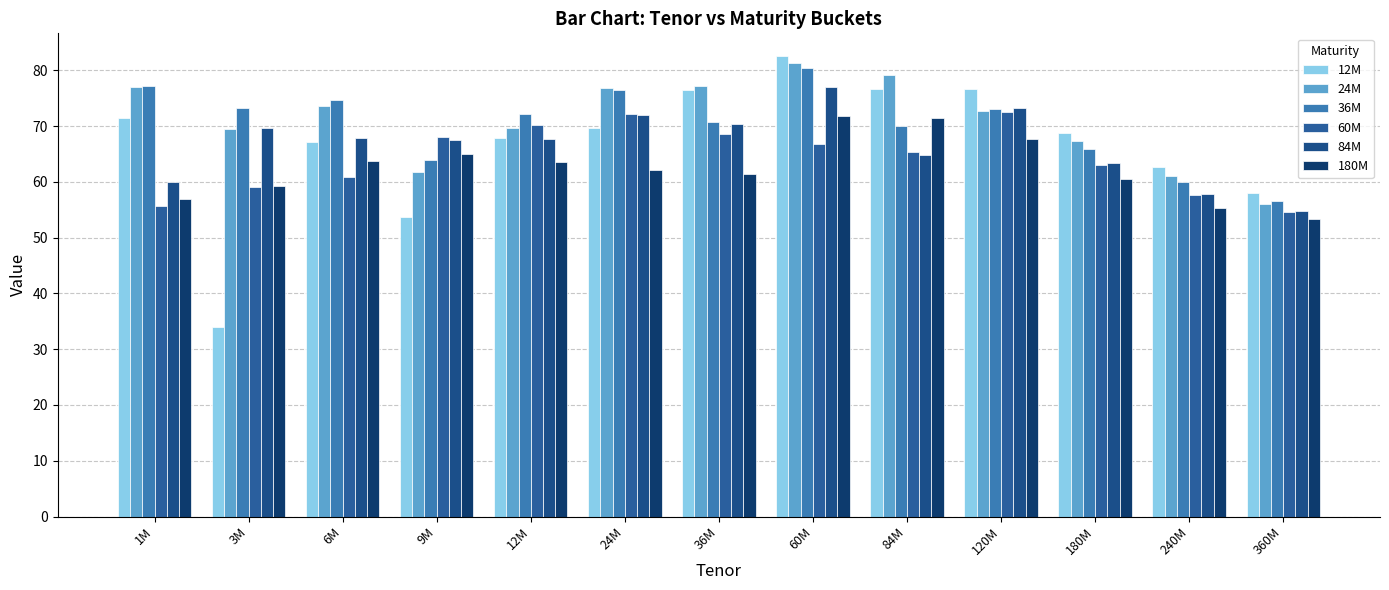

What position from the right is 1M?

13